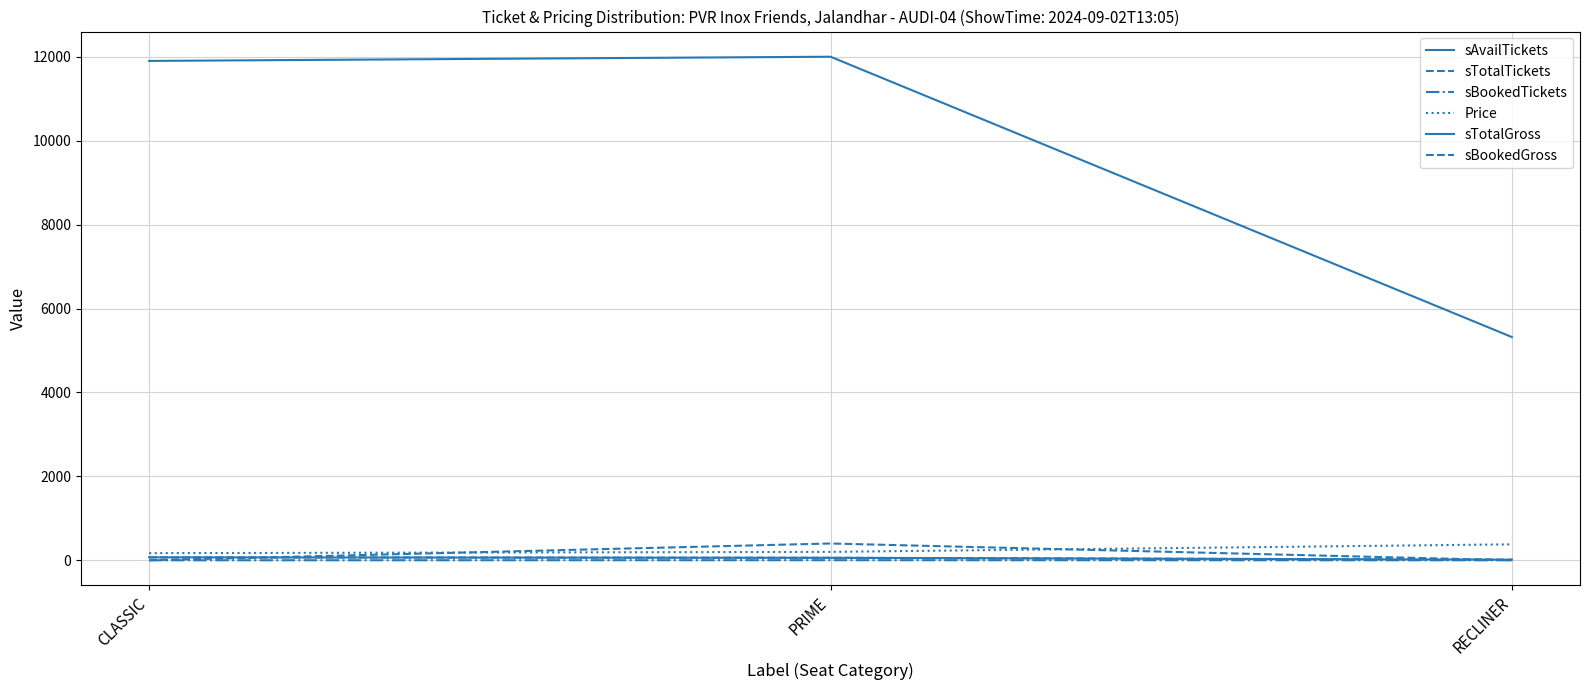

Does the chart have visible grid lines?

Yes